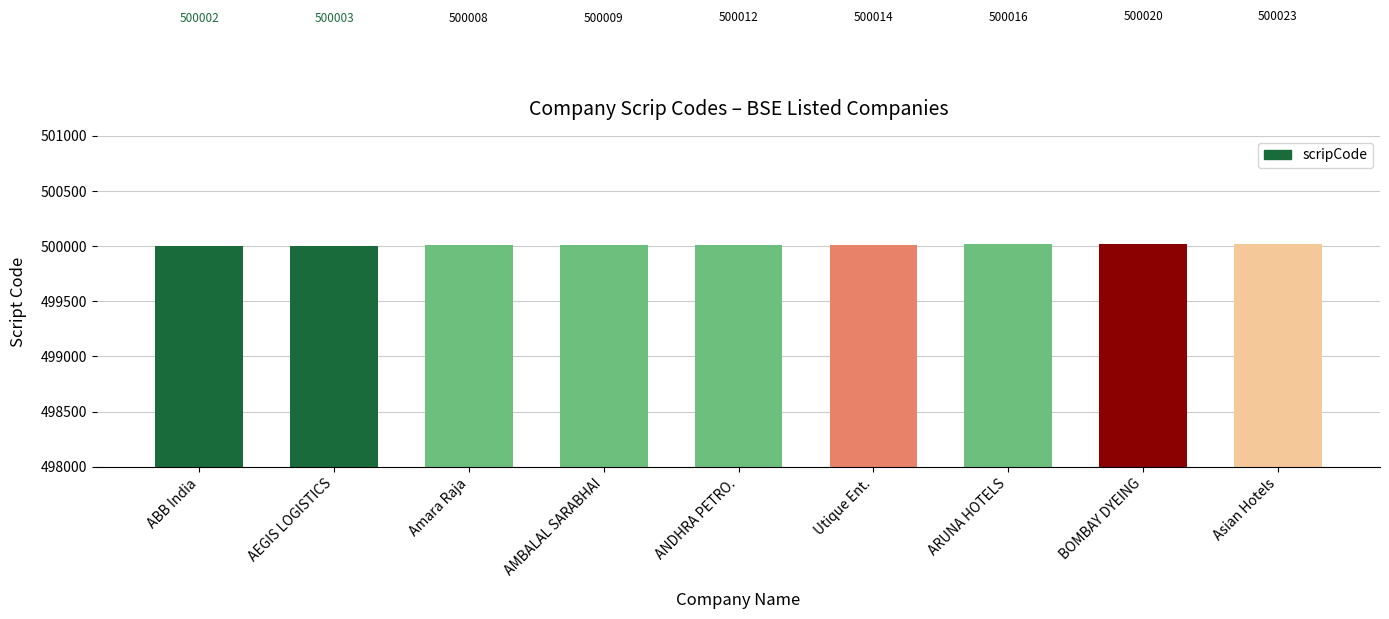

Reading right to left, what are all the values shown in this chart?

Asian Hotels=500023	BOMBAY DYEING=500020	ARUNA HOTELS=500016	Utique Ent.=500014	ANDHRA PETRO.=500012	AMBALAL SARABHAI=500009	Amara Raja=500008	AEGIS LOGISTICS=500003	ABB India=500002